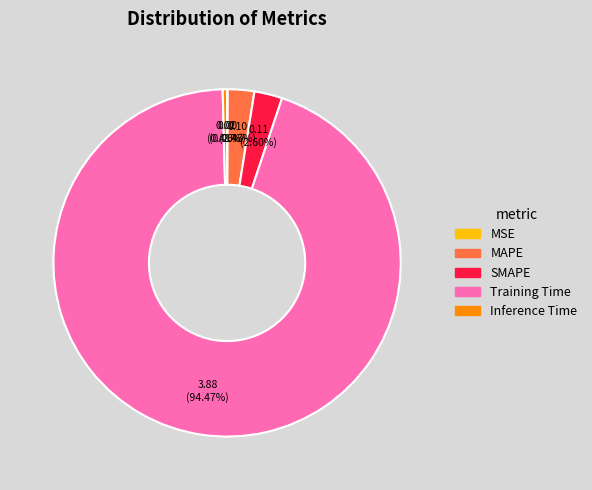

Combined, do SMAPE and Inference Time account for over 50%?

No